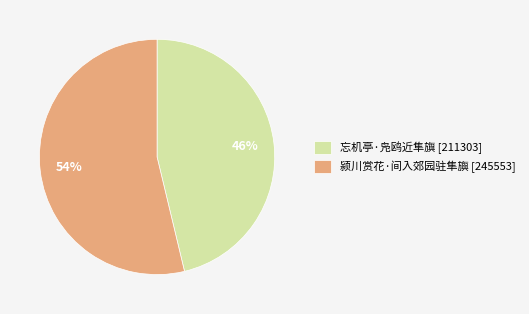

How many slices are in this pie chart?

2